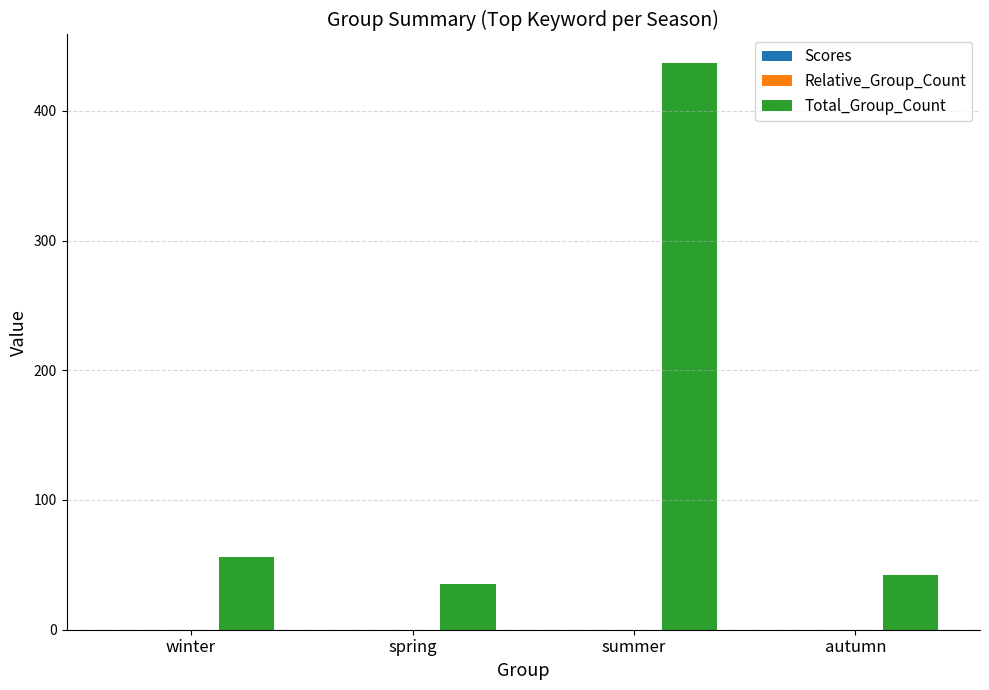

The Total_Group_Count series shows 35.0 at spring. True or false?

True